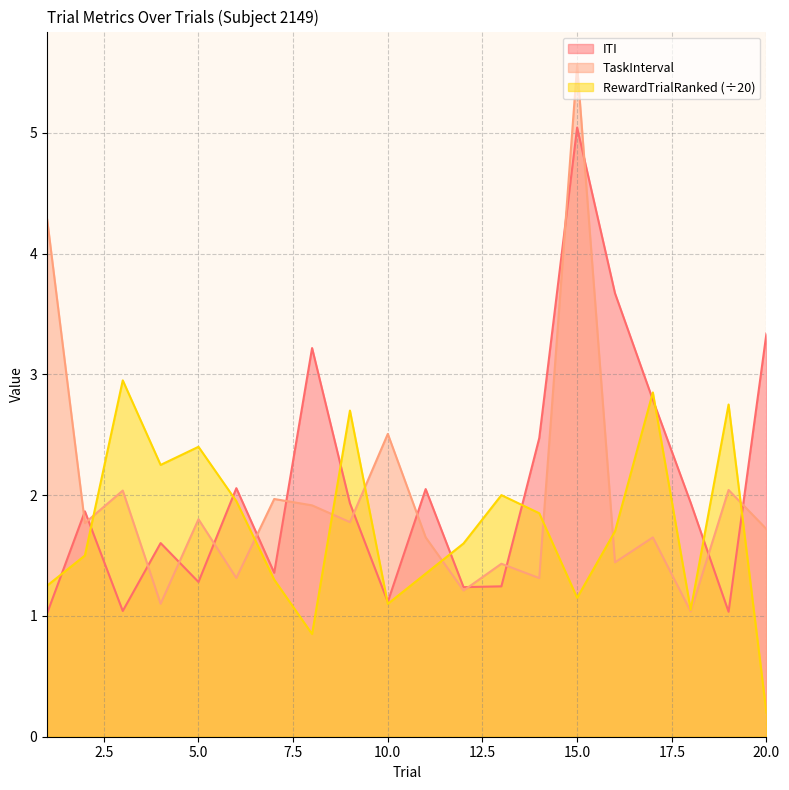

Rank the series by their maximum value, from highest to lowest.

TaskInterval, ITI, RewardTrialRanked (÷20)